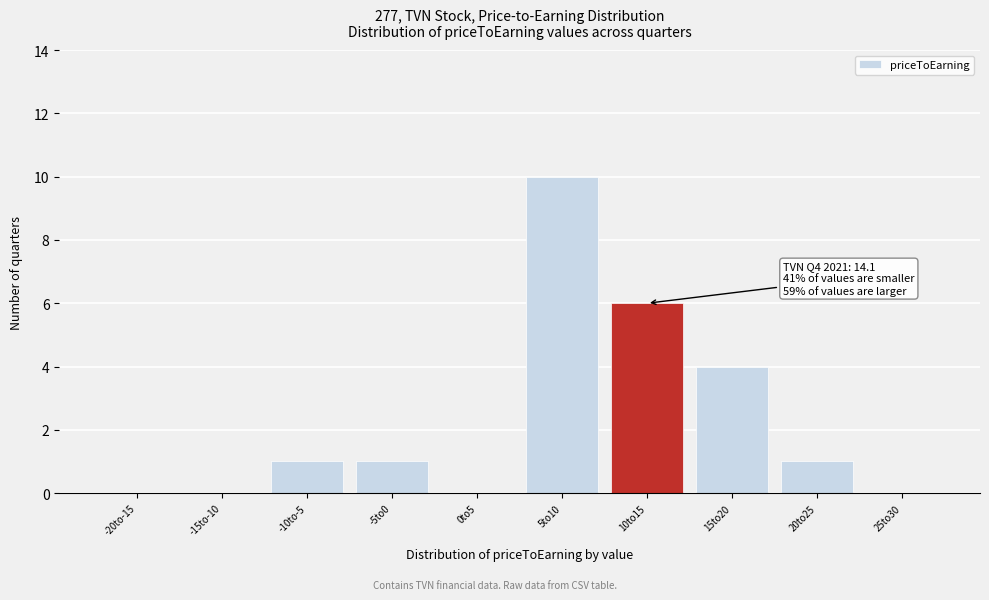

Reading left to right, list all the values displayed in this chart.

-20to-15=0	-15to-10=0	-10to-5=1	-5to0=1	0to5=0	5to10=10	10to15=6	15to20=4	20to25=1	25to30=0